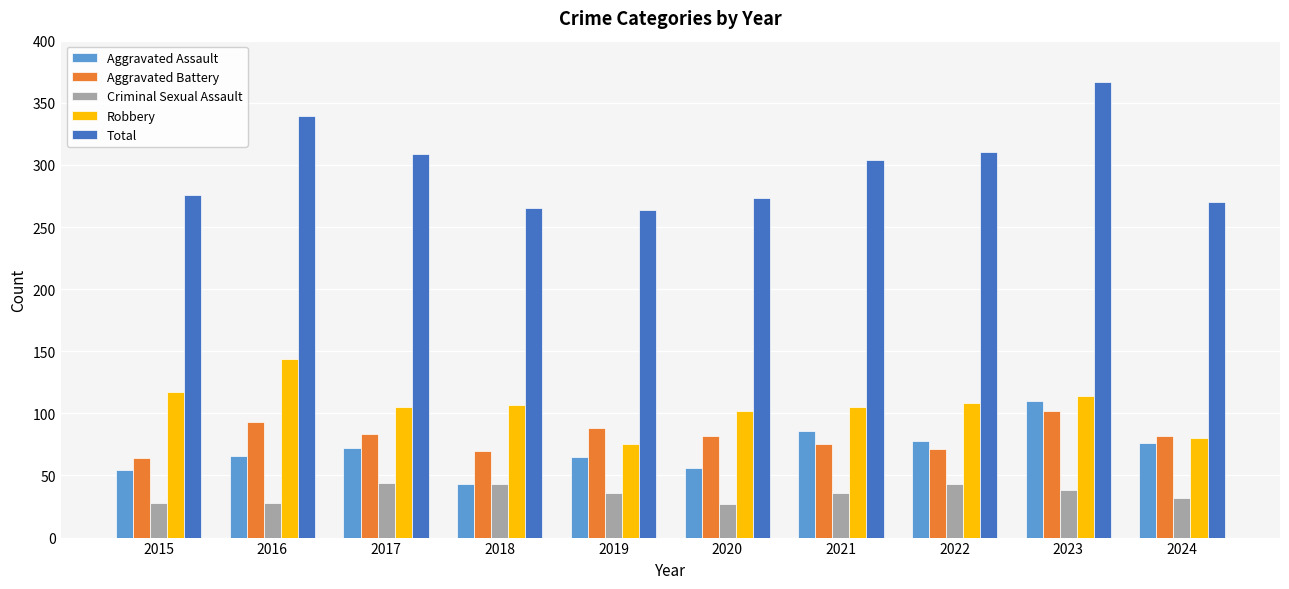

How many groups of bars are there?

10